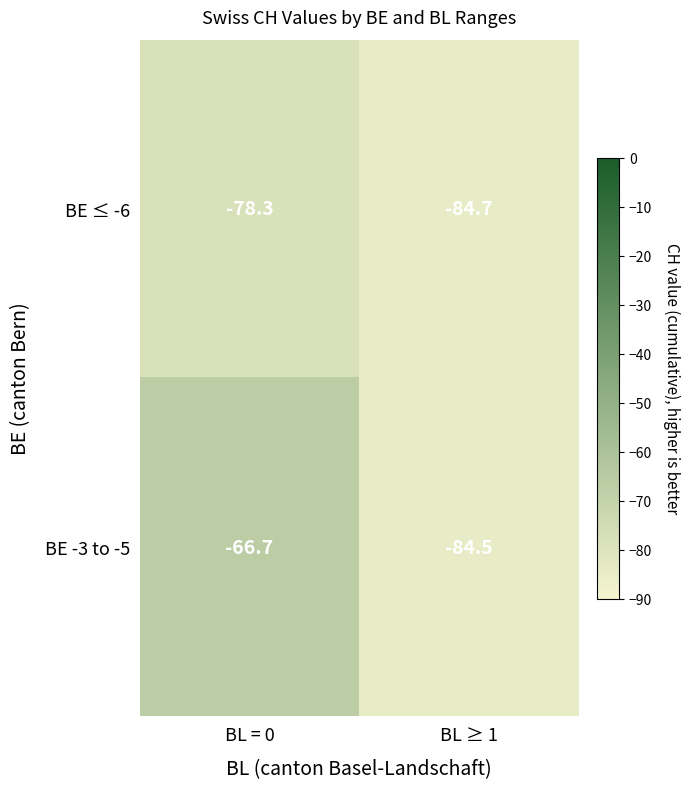

Which series has the largest total across all categories?

BE -3 to -5